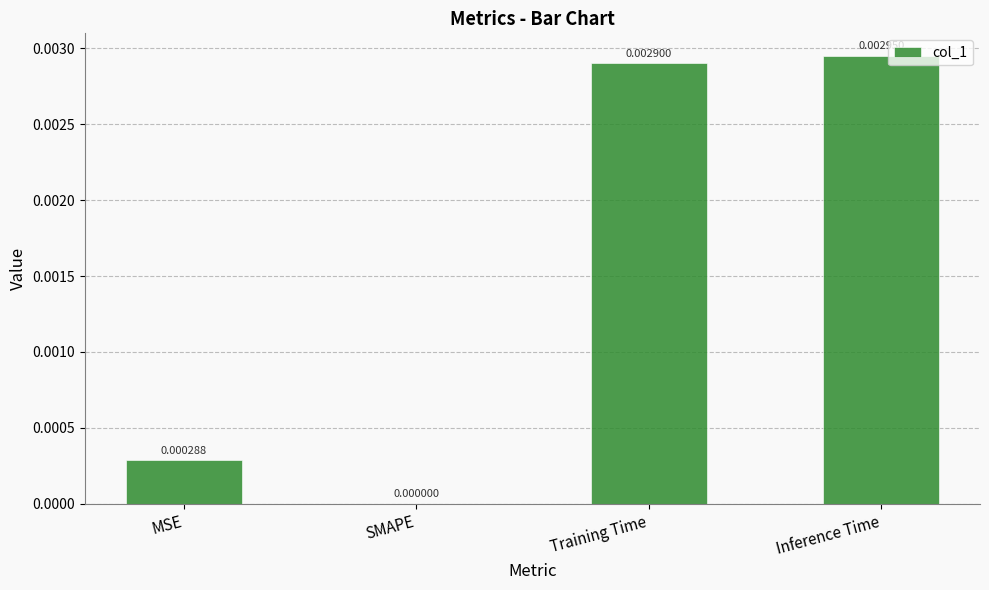

Between Training Time and Inference Time, which is larger?

Inference Time